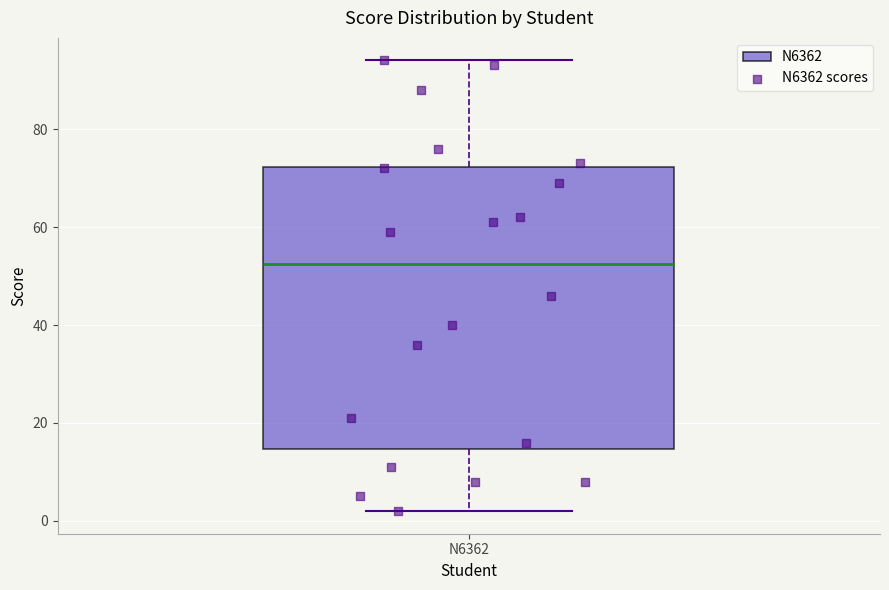

Where does the median line of the box for N6362 sit on the y-axis? The values are not printed on the chart, so give them approximately, as read against the axis.

52